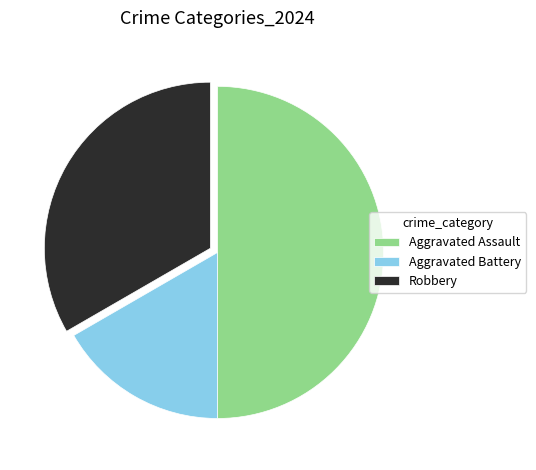

Does Robbery represent more than half of the total?

No